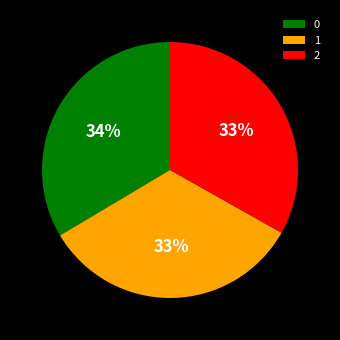

Does any single category account for the majority?

No